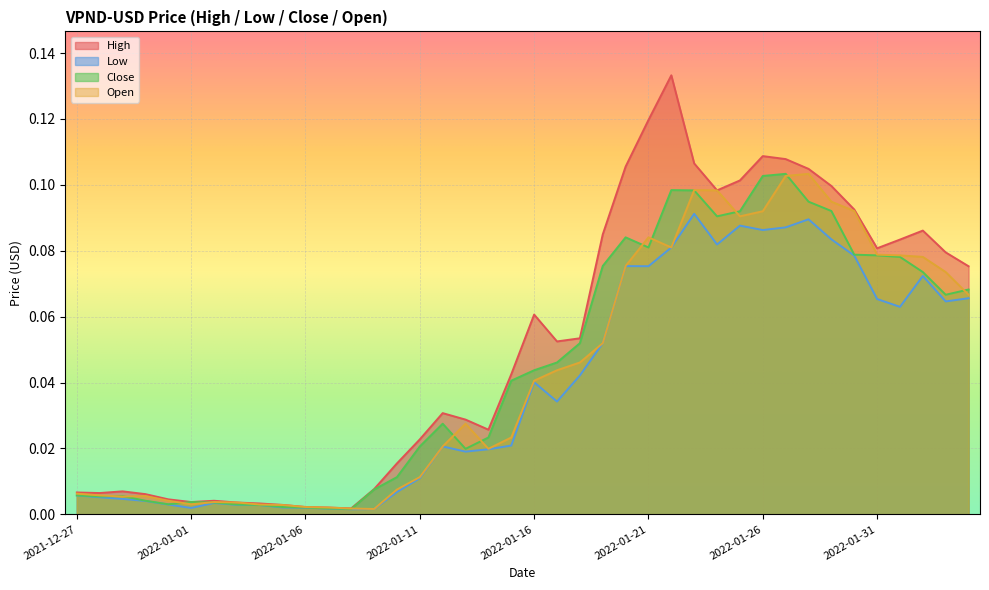

Which series has the largest range (max minus min)?

High